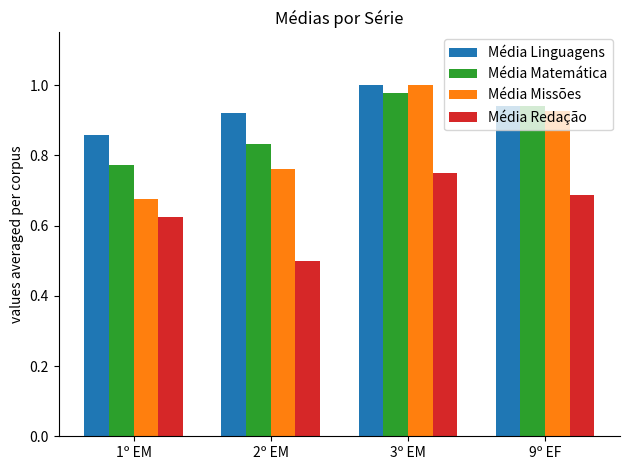

What is the minimum value shown in the chart?

0.5